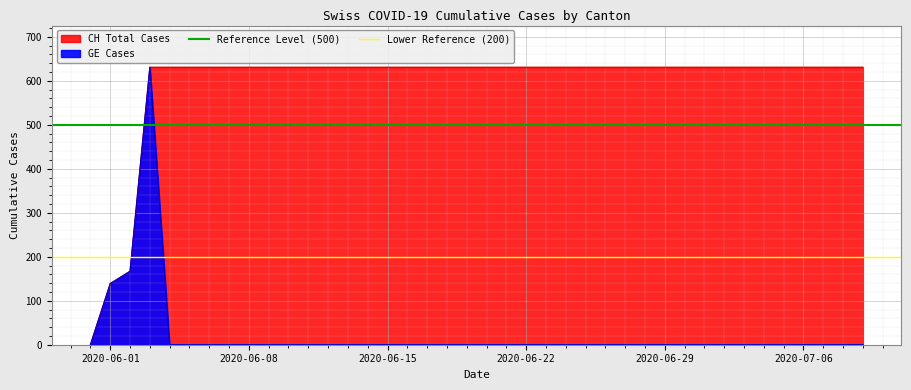

What is the sum of the Lower Reference (200) values at 2020-06-01 and 2020-06-08?

400